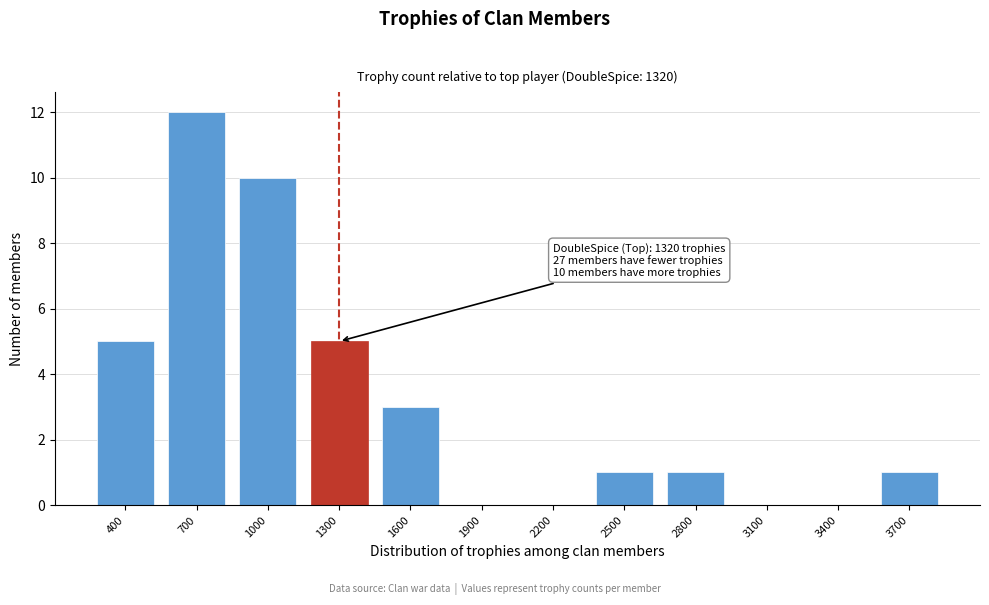

Reading left to right, what are all the values shown in this chart?

400=5	700=12	1000=10	1300=5	1600=3	1900=0	2200=0	2500=1	2800=1	3100=0	3400=0	3700=1